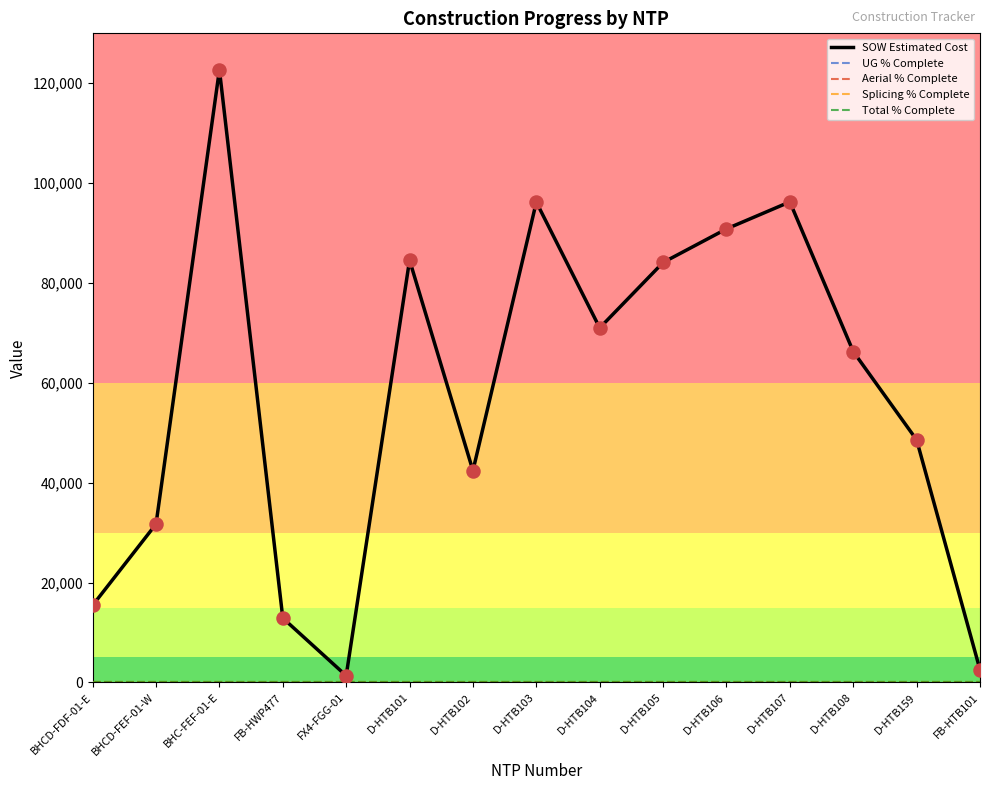

Is this an area chart (filled region under the line)?

No